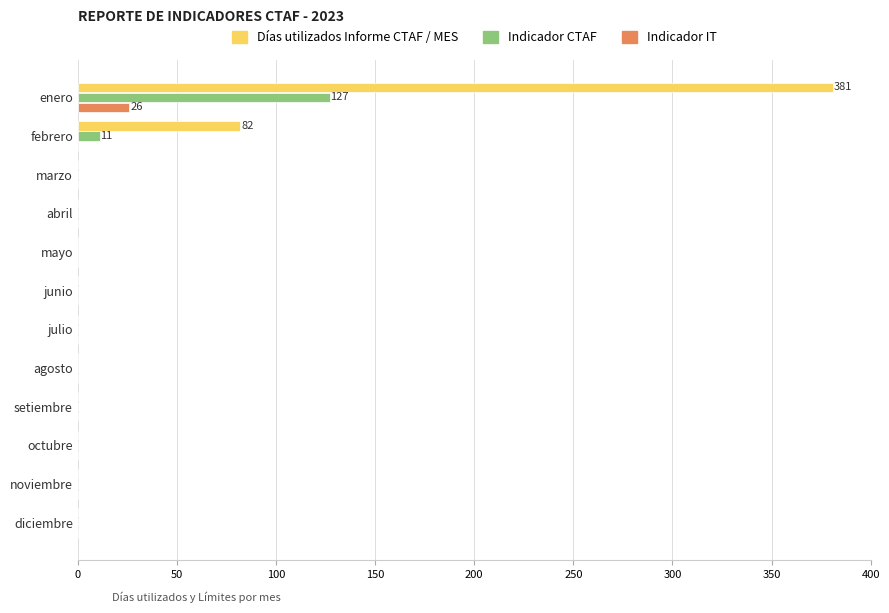

What is the sum of all Indicador CTAF values?

138